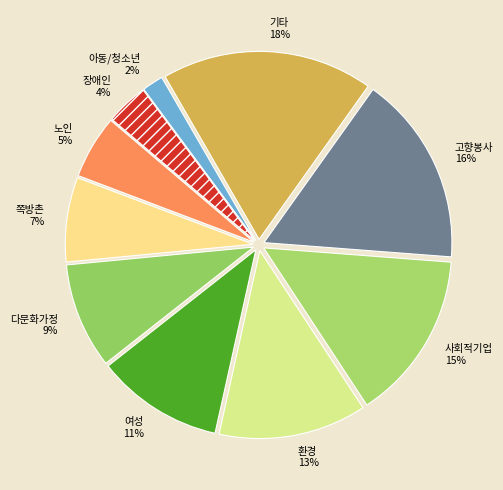

What percentage is the 고향봉사 slice, to the nearest percent?

16%